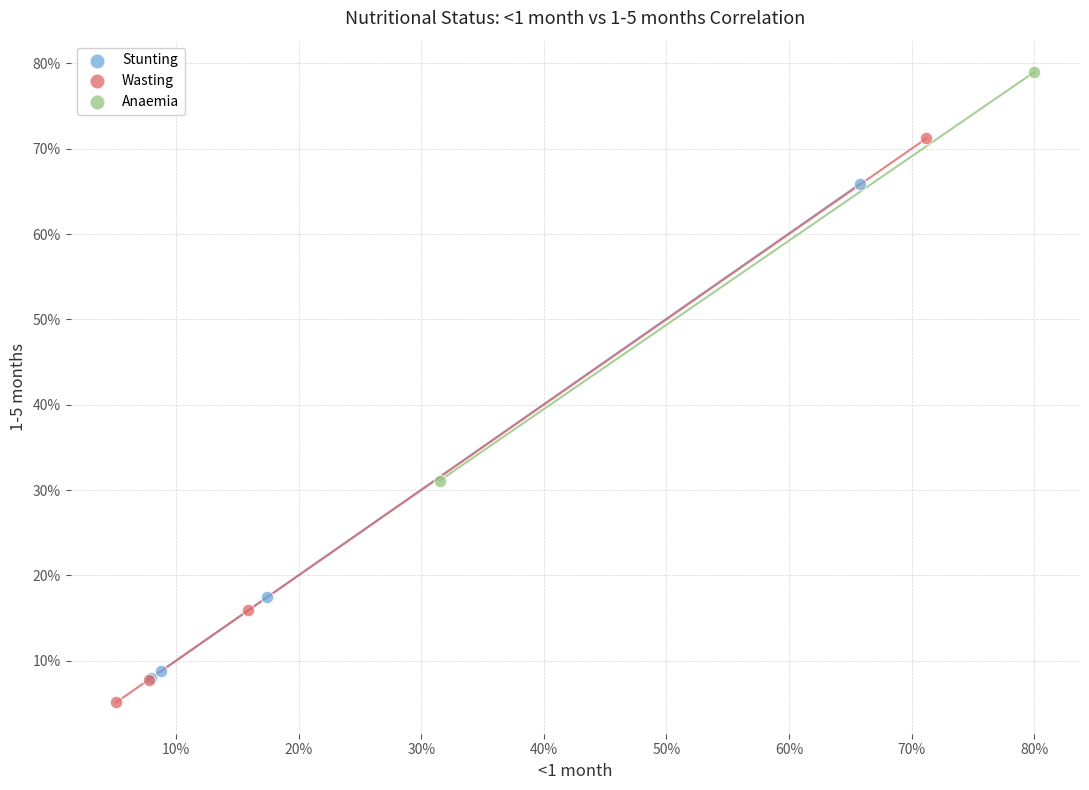

What are all the series names shown in the legend?

Stunting, Wasting, Anaemia